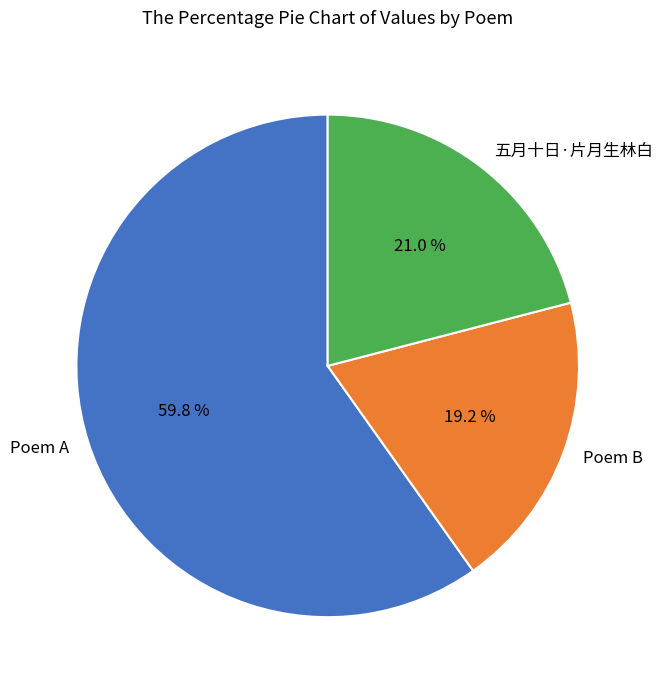

How much of the chart is everything except Poem B?

80.8%